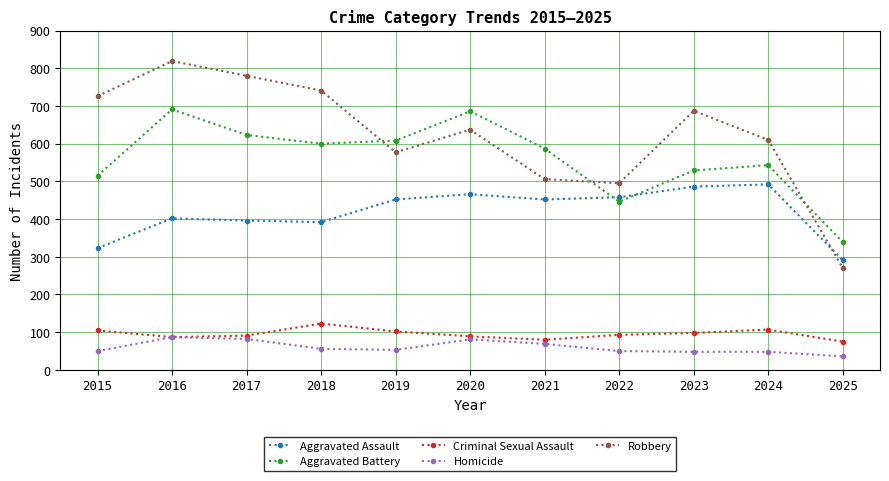

Where does the Aggravated Battery series first go above 587?

2016